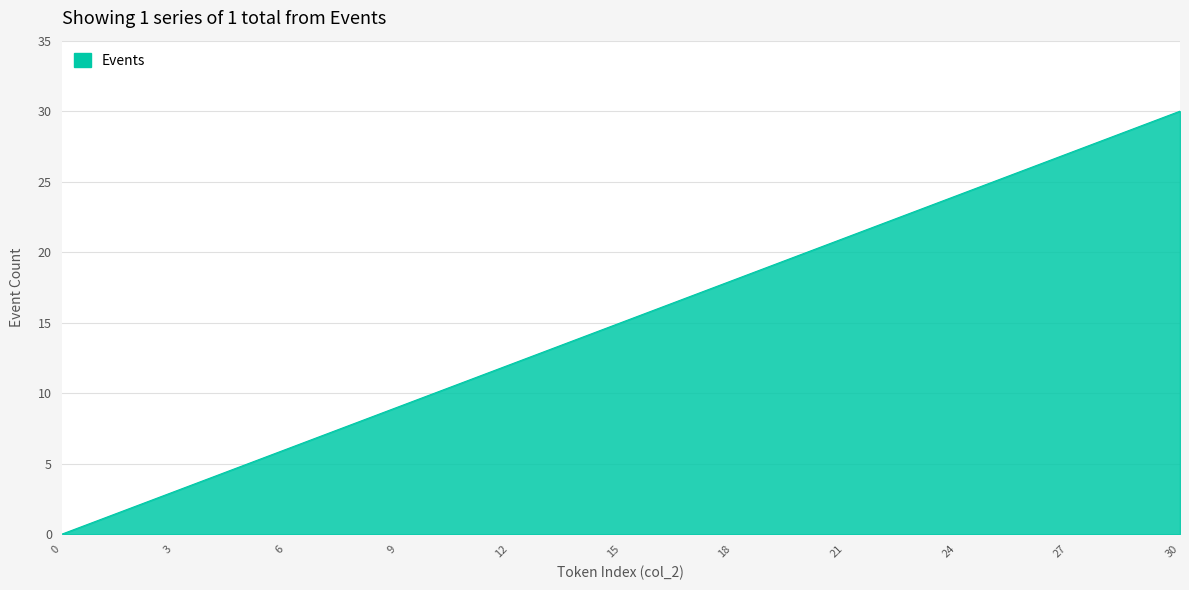

What is the difference between the maximum and minimum values?

30